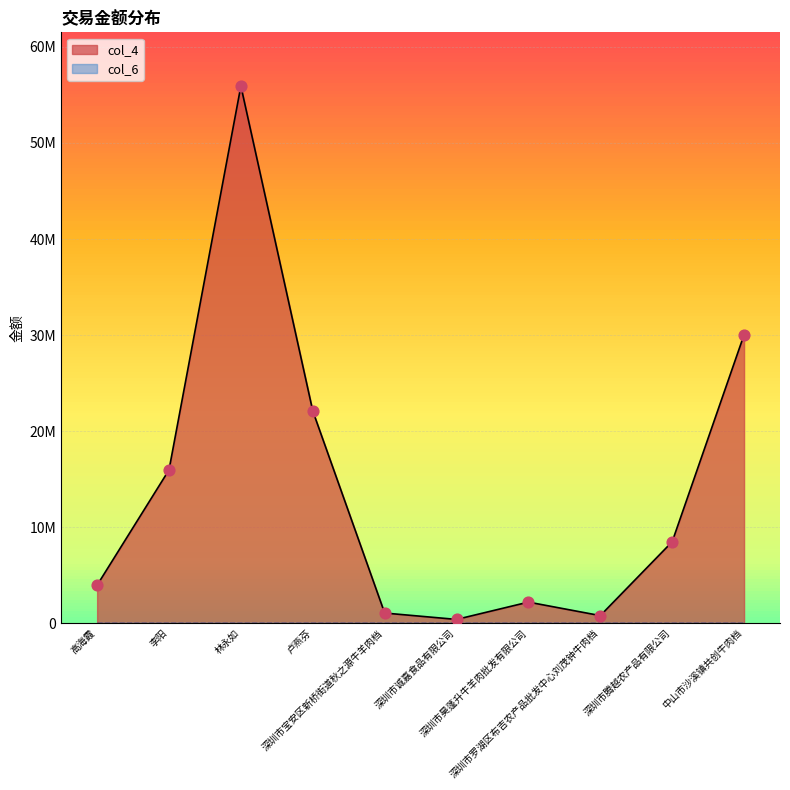

What is the ratio of the value at 深圳市昊蓬升牛羊肉批发有限公司 to the value at 深圳市宝安区新桥街道秋之源牛羊肉档?

2.1